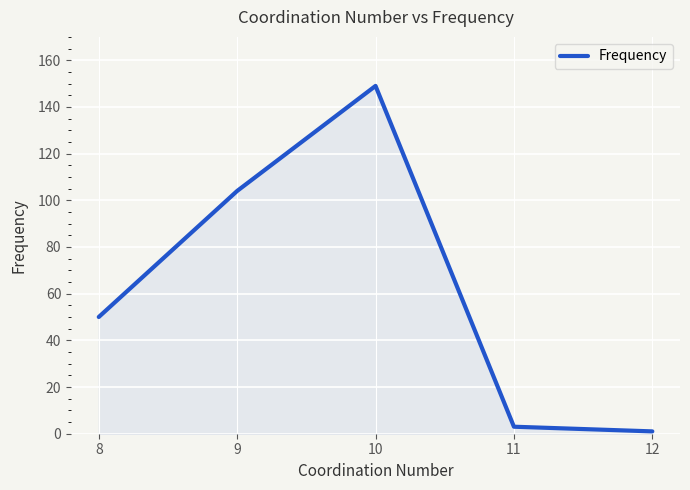

True or false: there are more than 0 points higher than both neighbors.

True